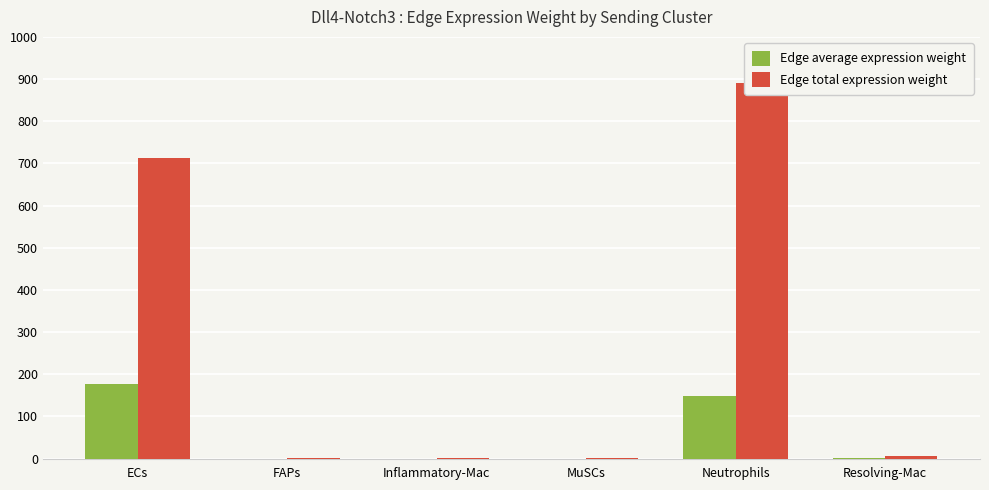

Between MuSCs and Inflammatory-Mac, which is larger?

MuSCs